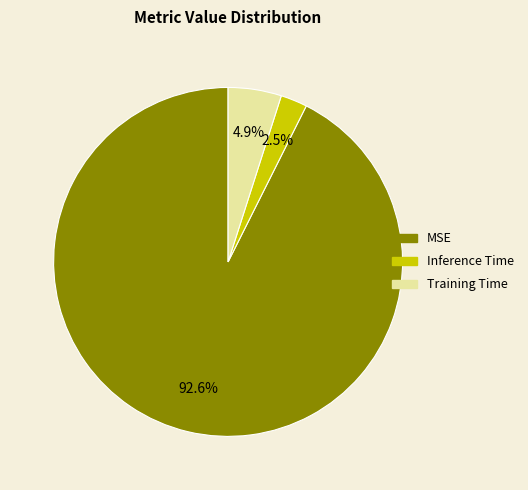

Is there a majority slice in this chart?

Yes